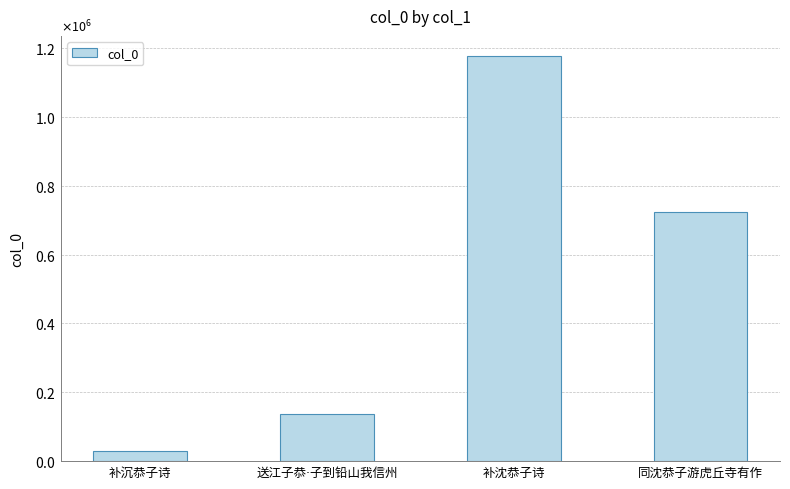

What is the maximum value shown in the chart?

1176559